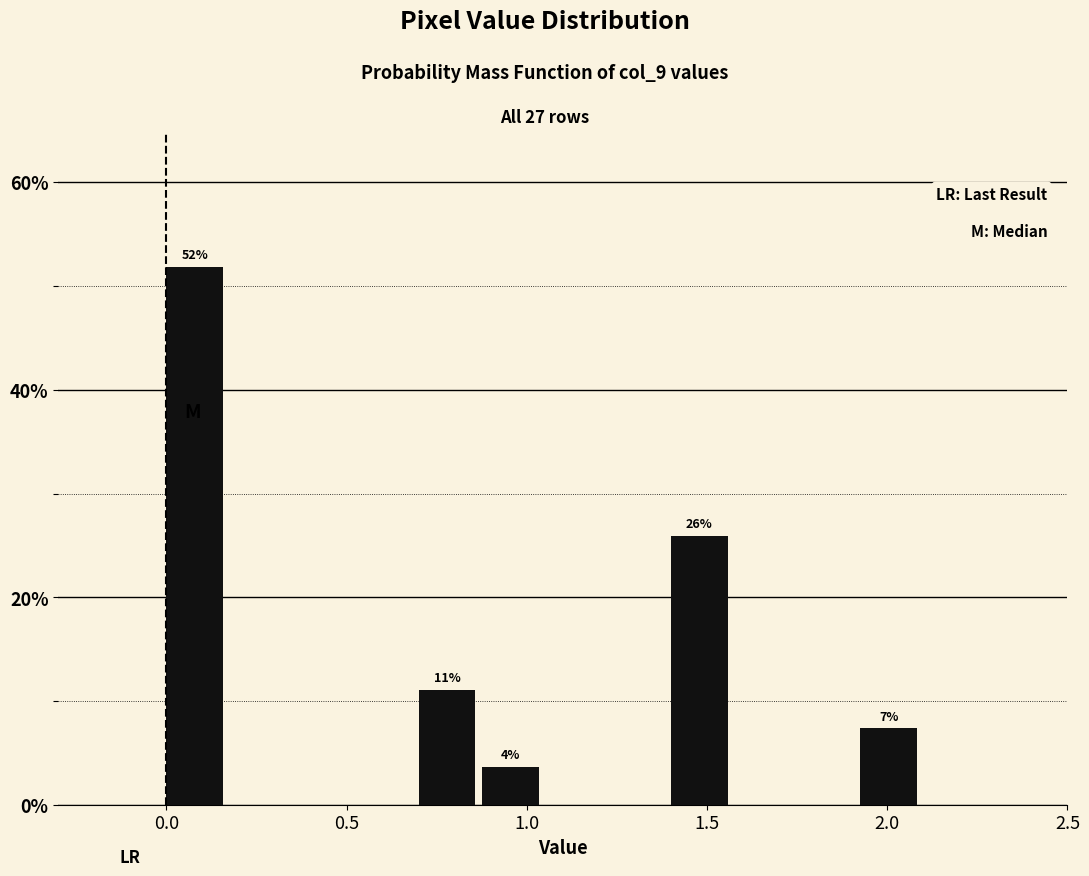

Around what value on the x-axis is the tallest bar? Give the approximate position of its centre, as read against the axis.

0.10